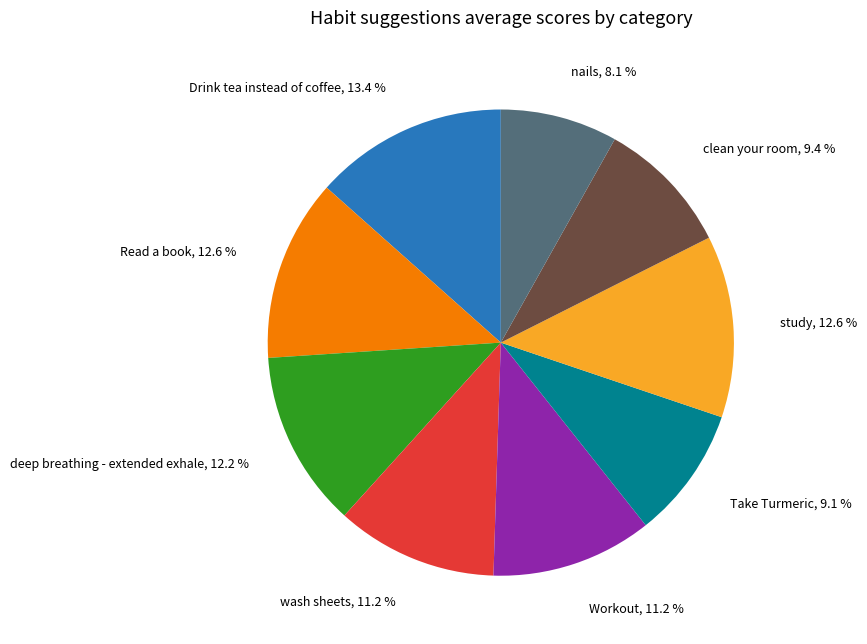

Is there any slice that represents more than half of the pie?

No